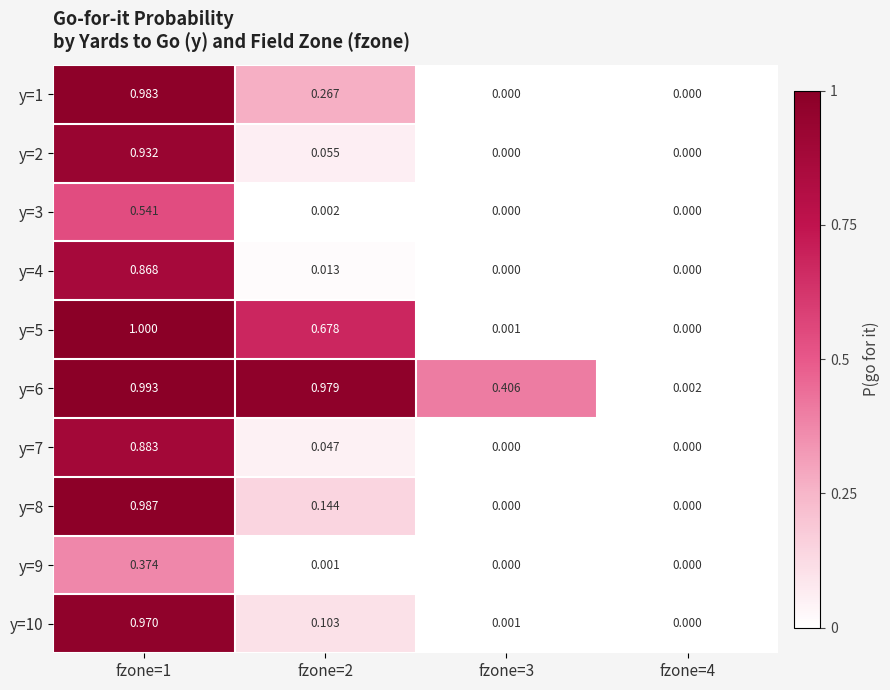

Which series changed the most between fzone=2 and fzone=4?

y=6